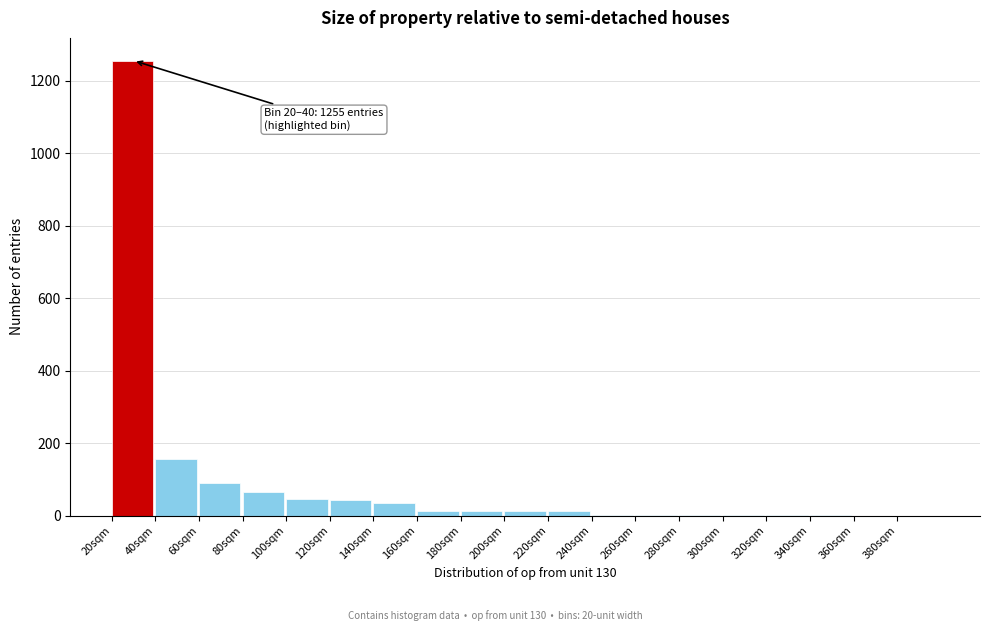

What is the greatest value displayed?

1255